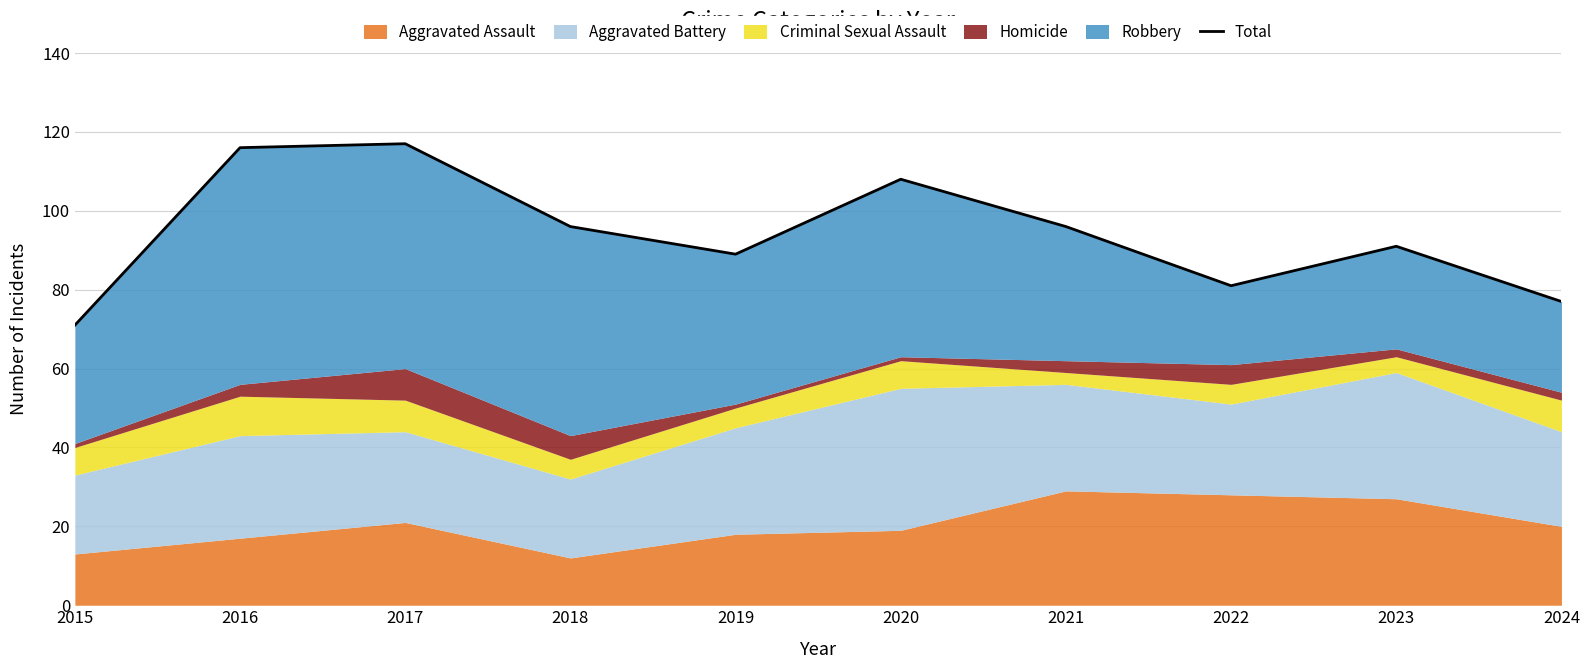

Reading left to right, transcribe all the data shown in this chart.

2015=71	2016=116	2017=117	2018=96	2019=89	2020=108	2021=96	2022=81	2023=91	2024=77